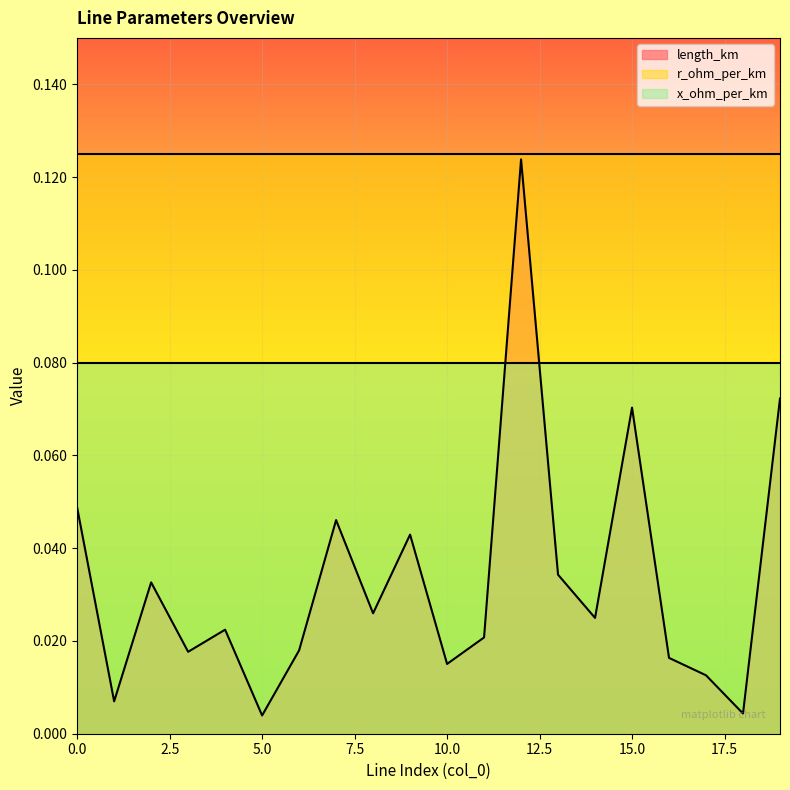

How many lines are shown in the chart?

3